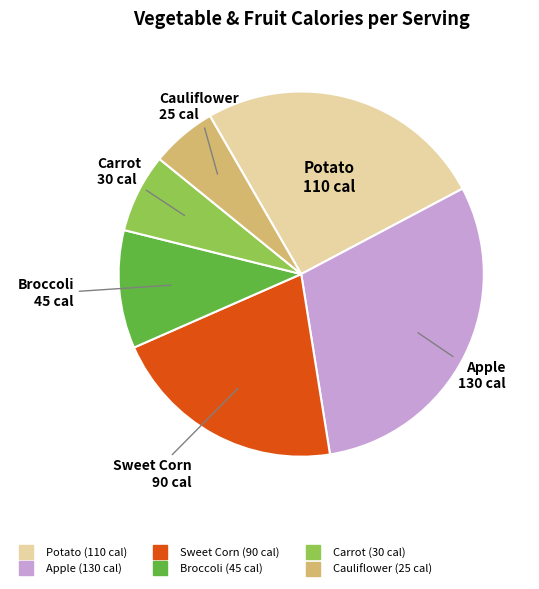

Is there any slice that represents more than half of the pie?

No